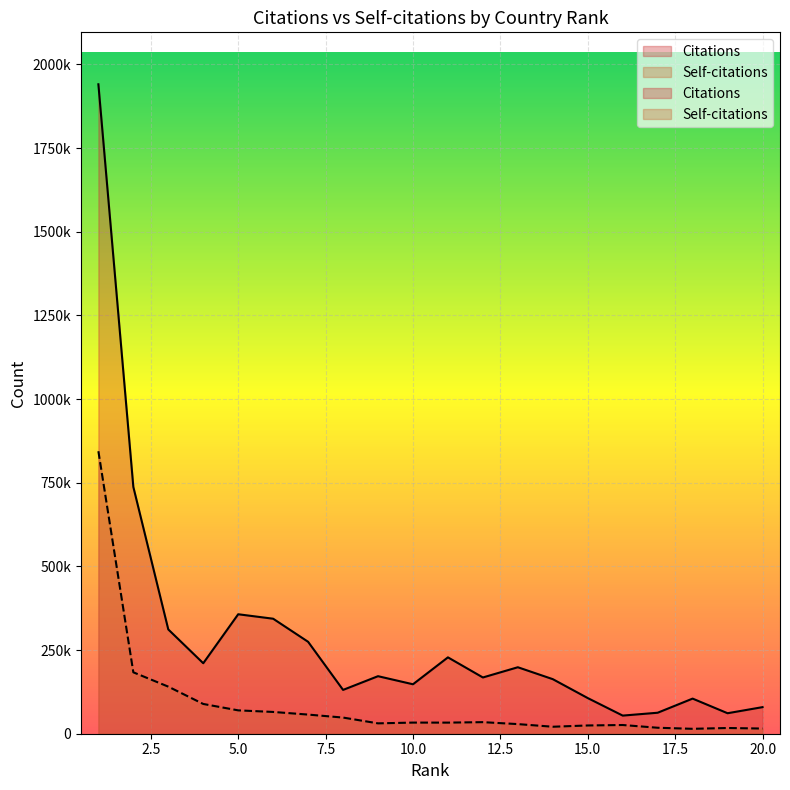

At which label does Citations first exceed 171934?

1